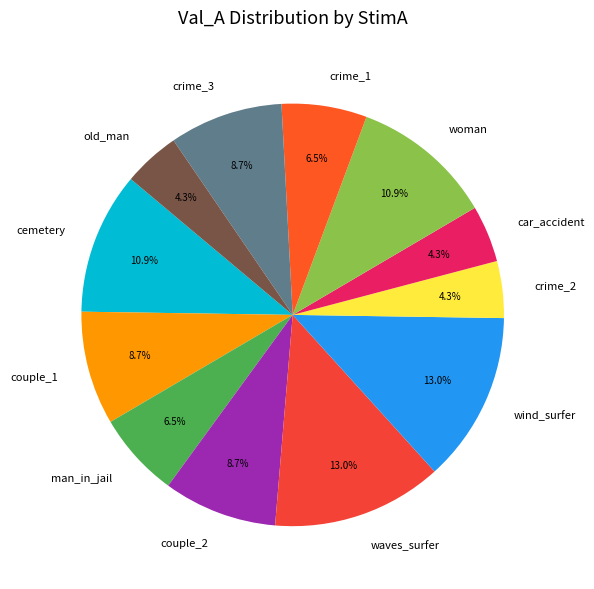

Is there a majority slice in this chart?

No